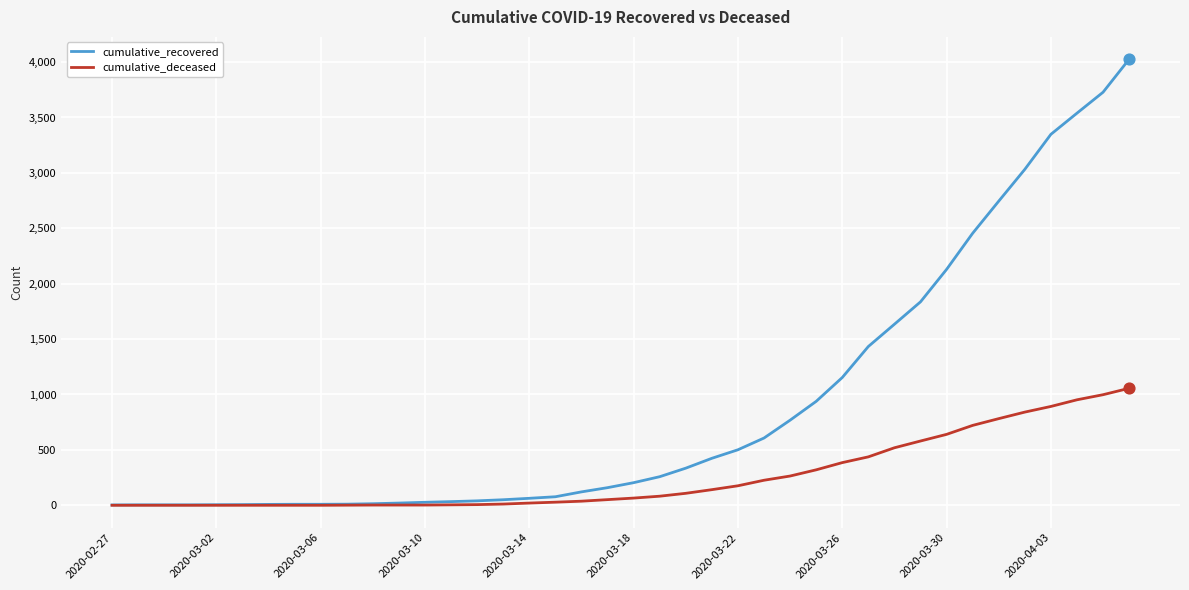

Which series has the largest range (max minus min)?

cumulative_recovered